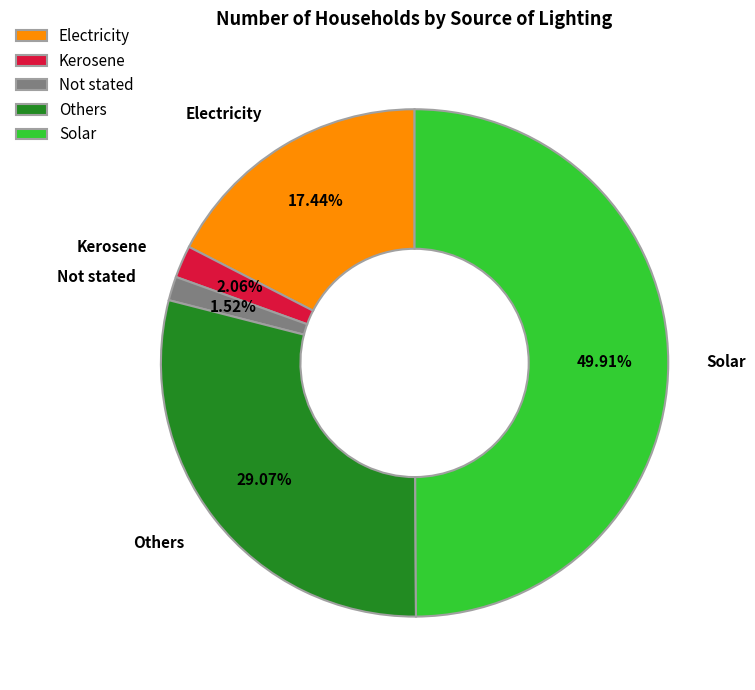

To the nearest percent, what is the difference between the Others and Electricity slice percentages?

12%